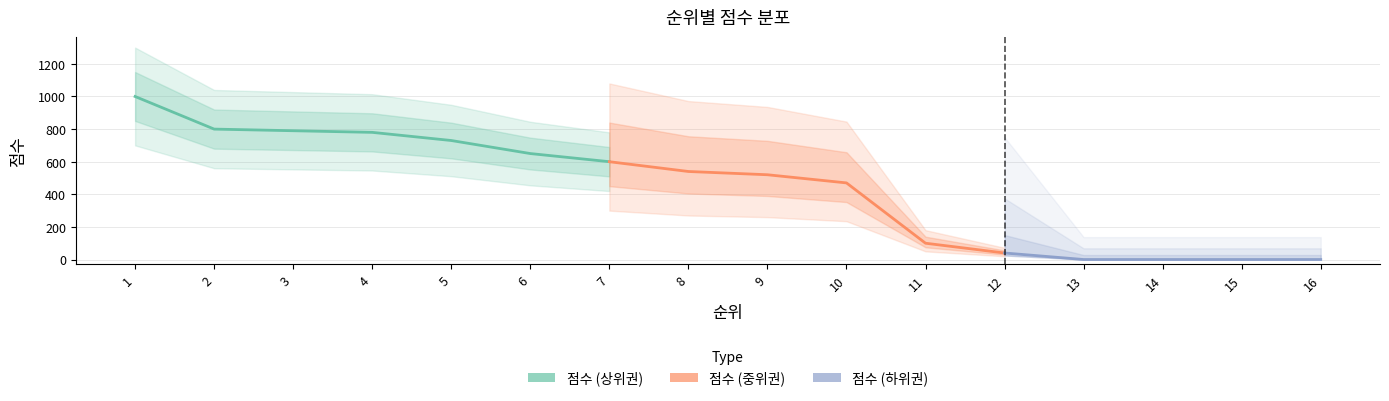

What is the change in value from 6 to 7?

-50